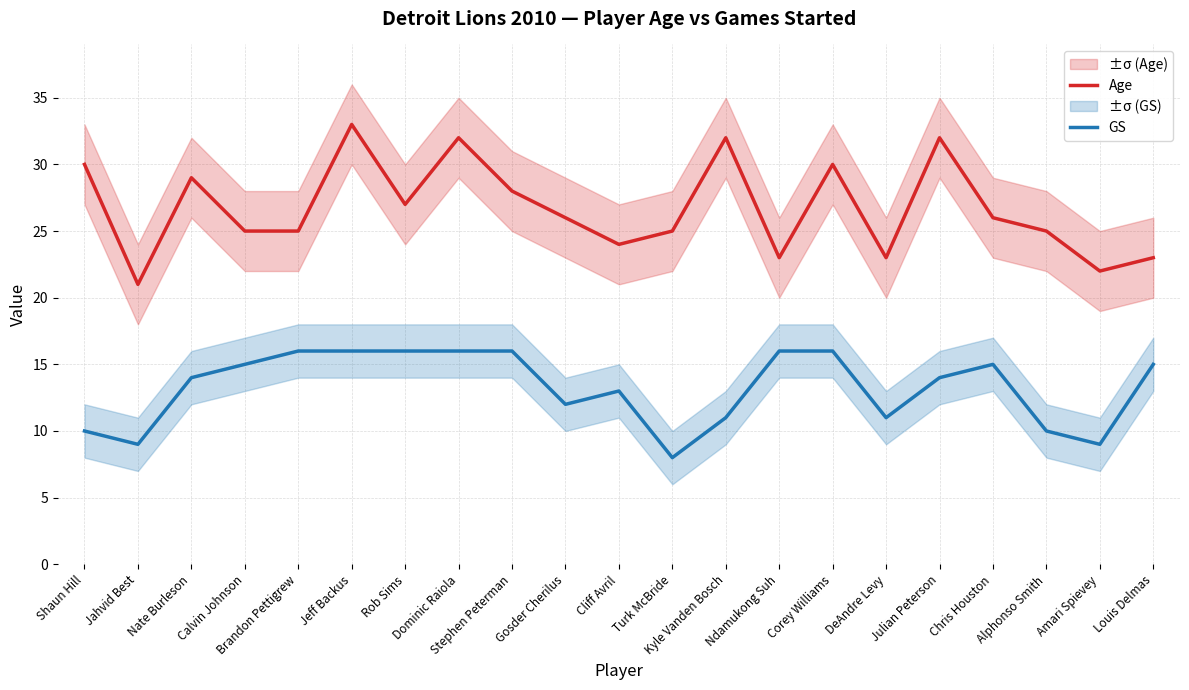

How many lines are shown in the chart?

2